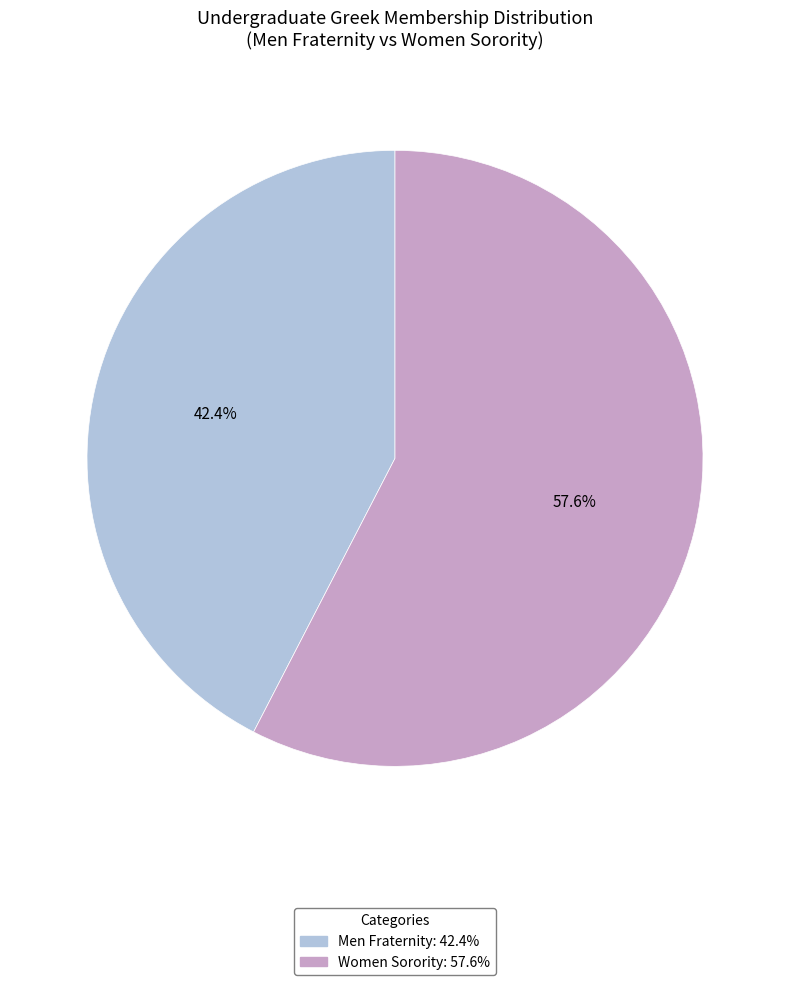

To the nearest percent, what is the difference between the largest and smallest slice percentages?

15%